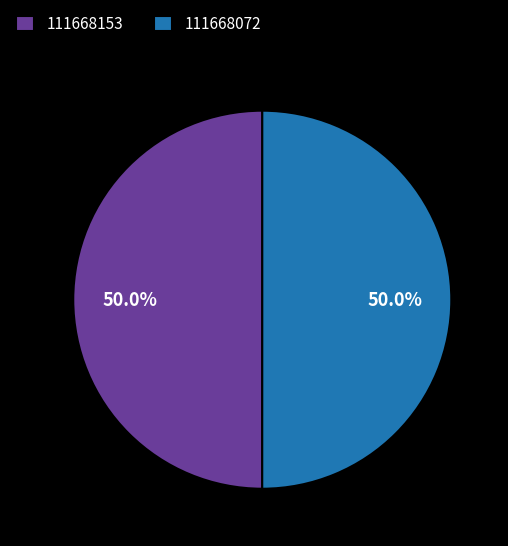

What is the total percentage of 111668153 and 111668072?

100.0%